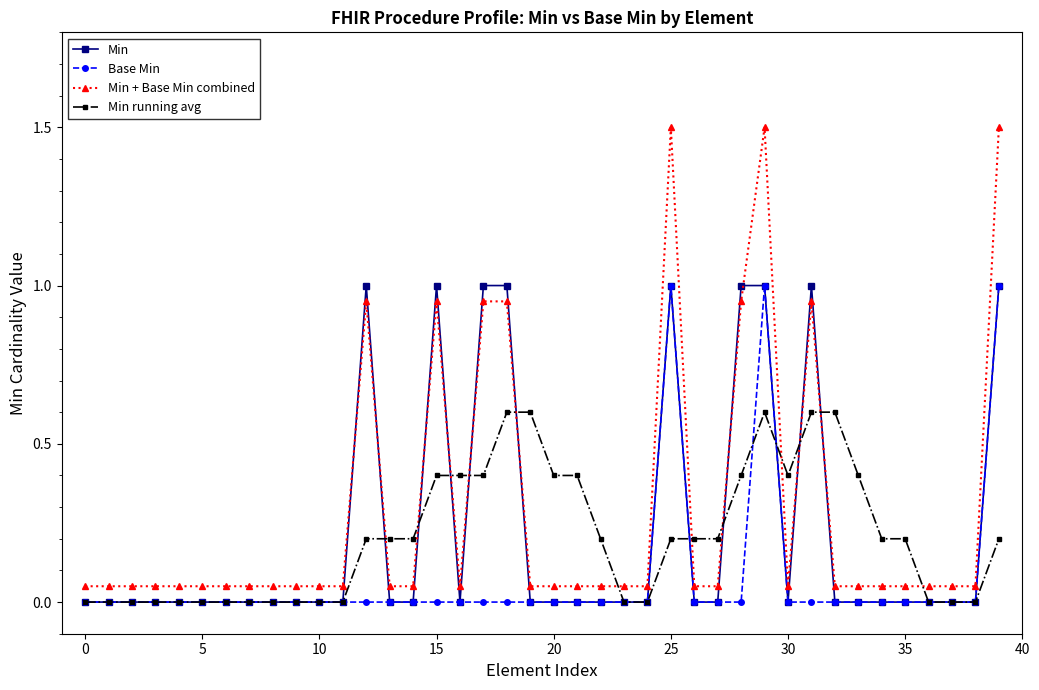

What is the value of the Min running avg point at the 16th from the left?

0.4